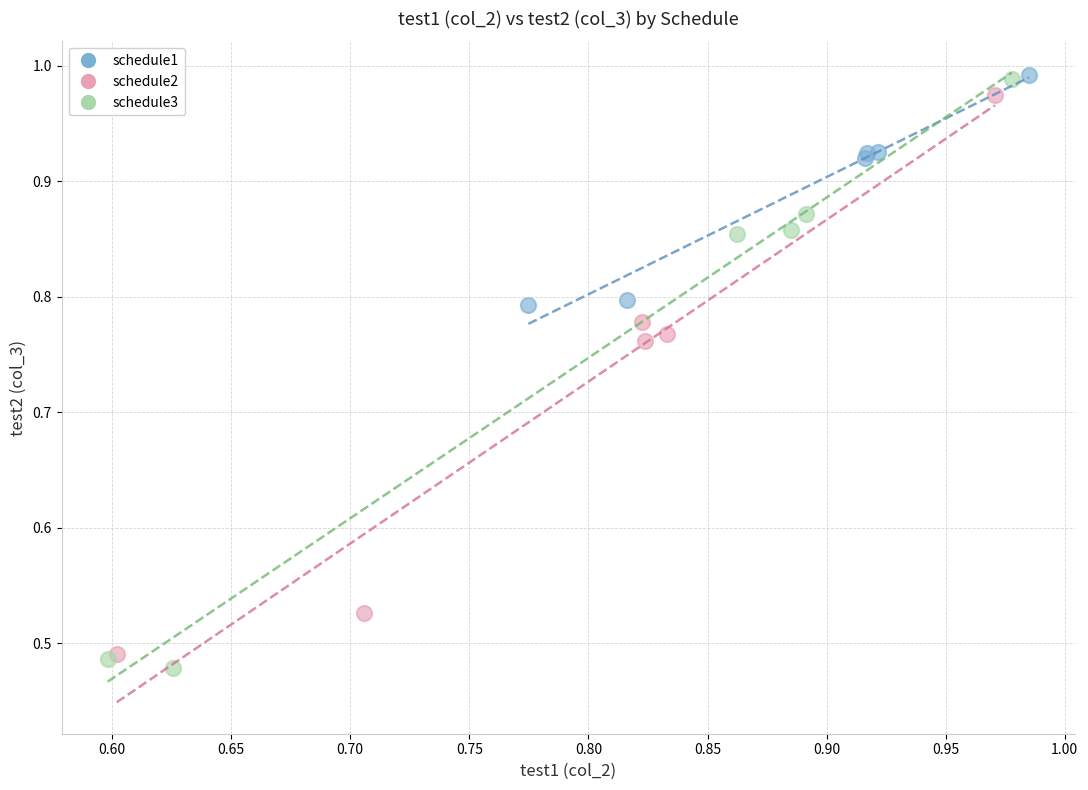

What are all the series names shown in the legend?

schedule1, schedule2, schedule3